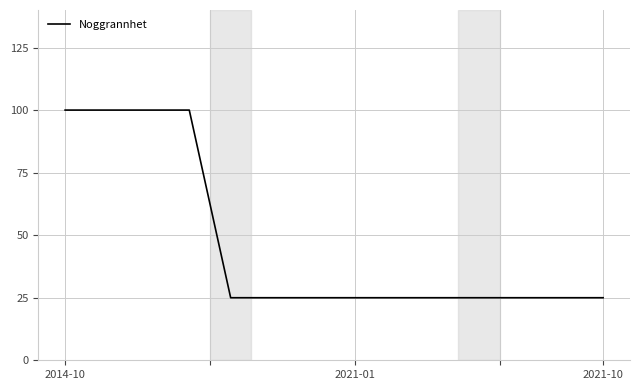

What is the maximum value shown in the chart?

100